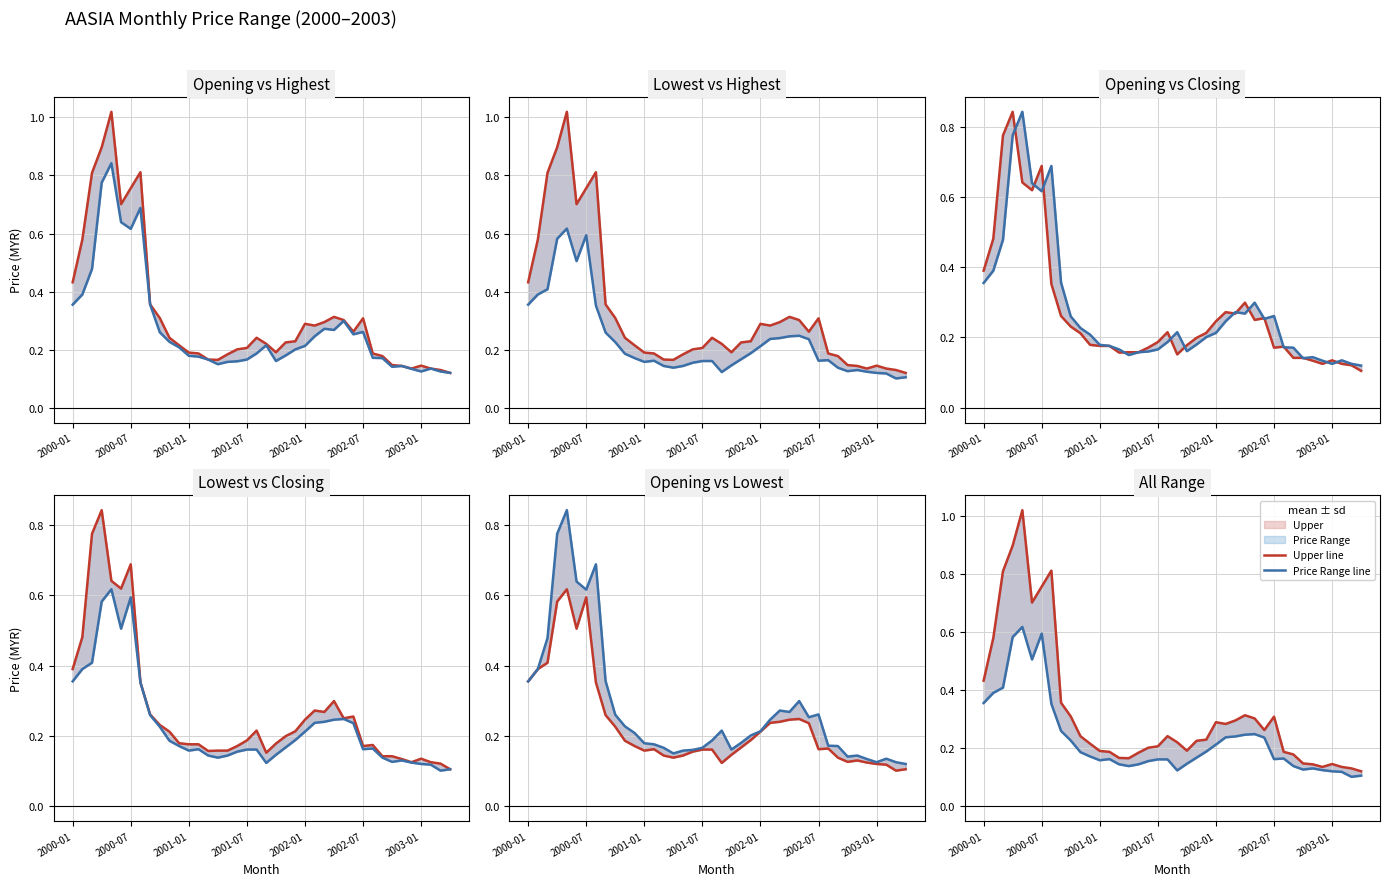

Reading right to left, transcribe all the data shown in this chart.

Highest Price line: 0.1	0.1	0.1	0.1	0.1	0.1	0.1	0.2	0.2	0.3	0.3	0.3	0.3	0.3	0.3	0.3	0.2	0.2	0.2	0.2	0.2	0.2	0.2	0.2	0.2	0.2	0.2	0.2	0.2	0.2	0.3	0.4	0.8	0.8	0.7	1.0	0.9	0.8	0.6	0.4
Opening Price line: 0.1	0.1	0.1	0.1	0.1	0.1	0.1	0.2	0.2	0.3	0.3	0.3	0.3	0.3	0.2	0.2	0.2	0.2	0.2	0.2	0.2	0.2	0.2	0.2	0.1	0.2	0.2	0.2	0.2	0.2	0.3	0.4	0.7	0.6	0.6	0.8	0.8	0.5	0.4	0.4
Lowest Price line: 0.1	0.1	0.1	0.1	0.1	0.1	0.1	0.1	0.2	0.2	0.2	0.2	0.2	0.2	0.2	0.2	0.2	0.2	0.1	0.1	0.2	0.2	0.2	0.1	0.1	0.1	0.2	0.2	0.2	0.2	0.2	0.3	0.4	0.6	0.5	0.6	0.6	0.4	0.4	0.4
Closing Price line: 0.1	0.1	0.1	0.1	0.1	0.1	0.1	0.1	0.2	0.2	0.3	0.2	0.3	0.3	0.3	0.2	0.2	0.2	0.2	0.2	0.2	0.2	0.2	0.2	0.2	0.2	0.2	0.2	0.2	0.2	0.2	0.3	0.4	0.7	0.6	0.6	0.8	0.8	0.5	0.4
Upper line: 0.1	0.1	0.1	0.1	0.1	0.1	0.1	0.2	0.2	0.3	0.3	0.3	0.3	0.3	0.3	0.3	0.2	0.2	0.2	0.2	0.2	0.2	0.2	0.2	0.2	0.2	0.2	0.2	0.2	0.2	0.3	0.4	0.8	0.8	0.7	1.0	0.9	0.8	0.6	0.4
Price Range line: 0.1	0.1	0.1	0.1	0.1	0.1	0.1	0.1	0.2	0.2	0.2	0.2	0.2	0.2	0.2	0.2	0.2	0.2	0.1	0.1	0.2	0.2	0.2	0.1	0.1	0.1	0.2	0.2	0.2	0.2	0.2	0.3	0.4	0.6	0.5	0.6	0.6	0.4	0.4	0.4